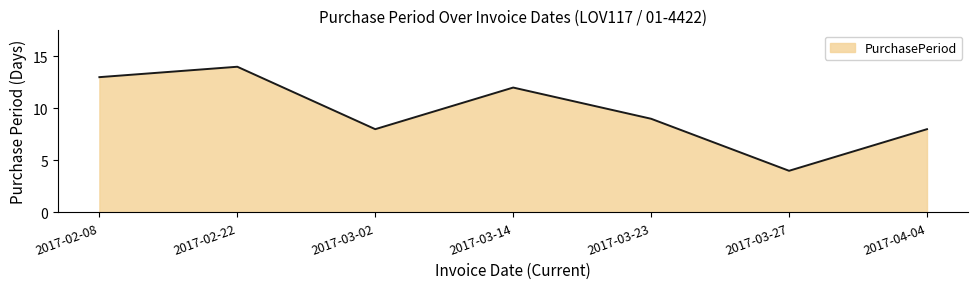

How many values are below 9?

3